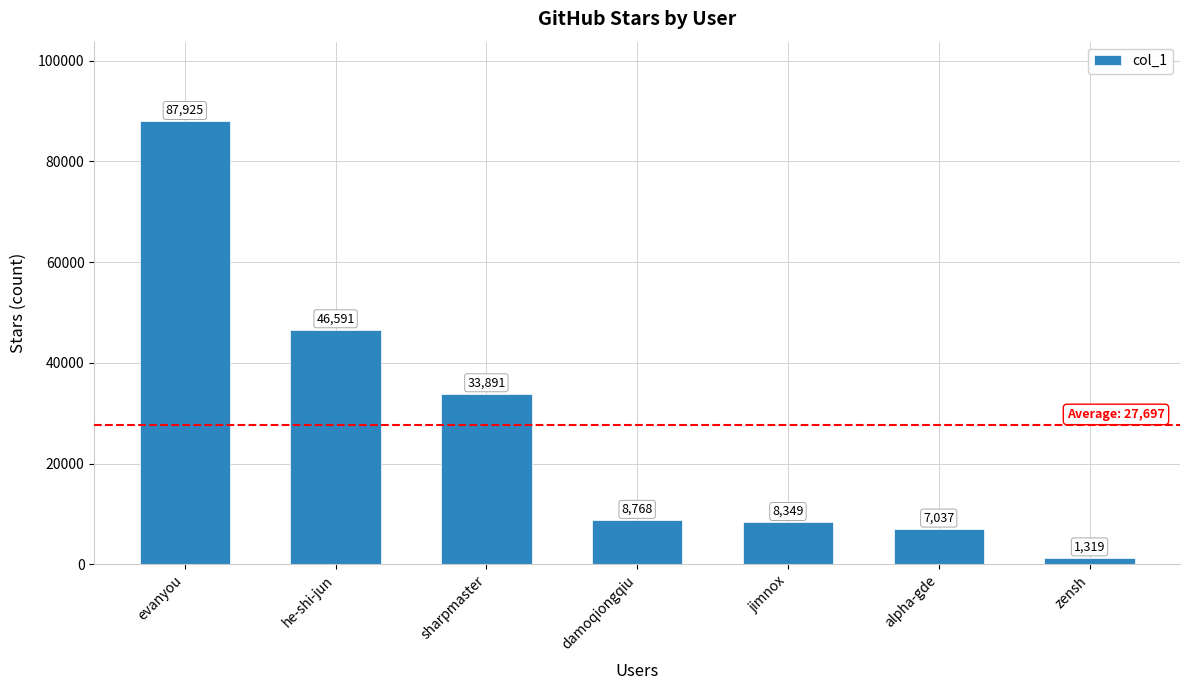

The chart shows a value of 60325 at sharpmaster. True or false?

False